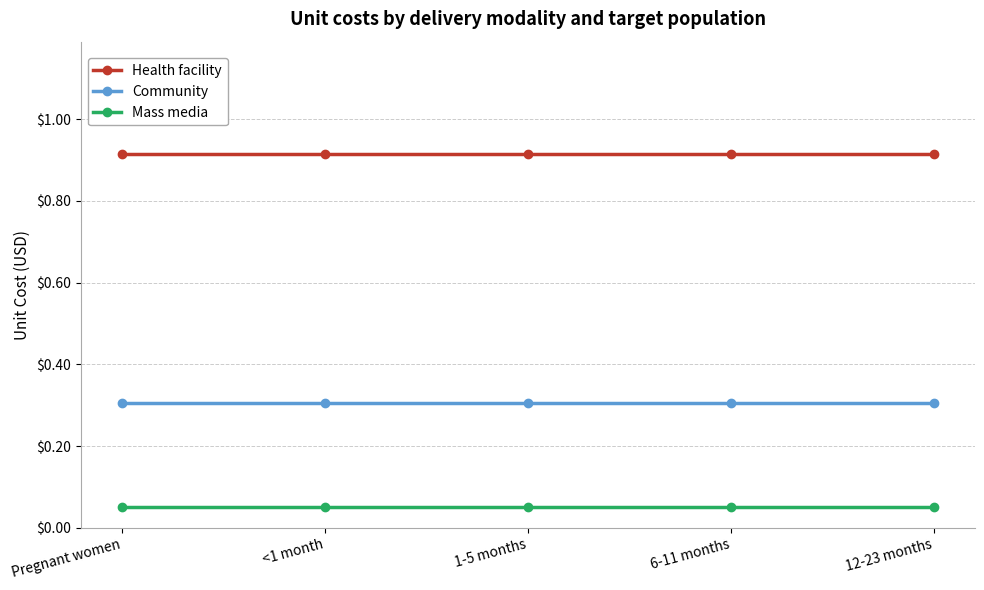

What is the sum of all Community values?

1.5